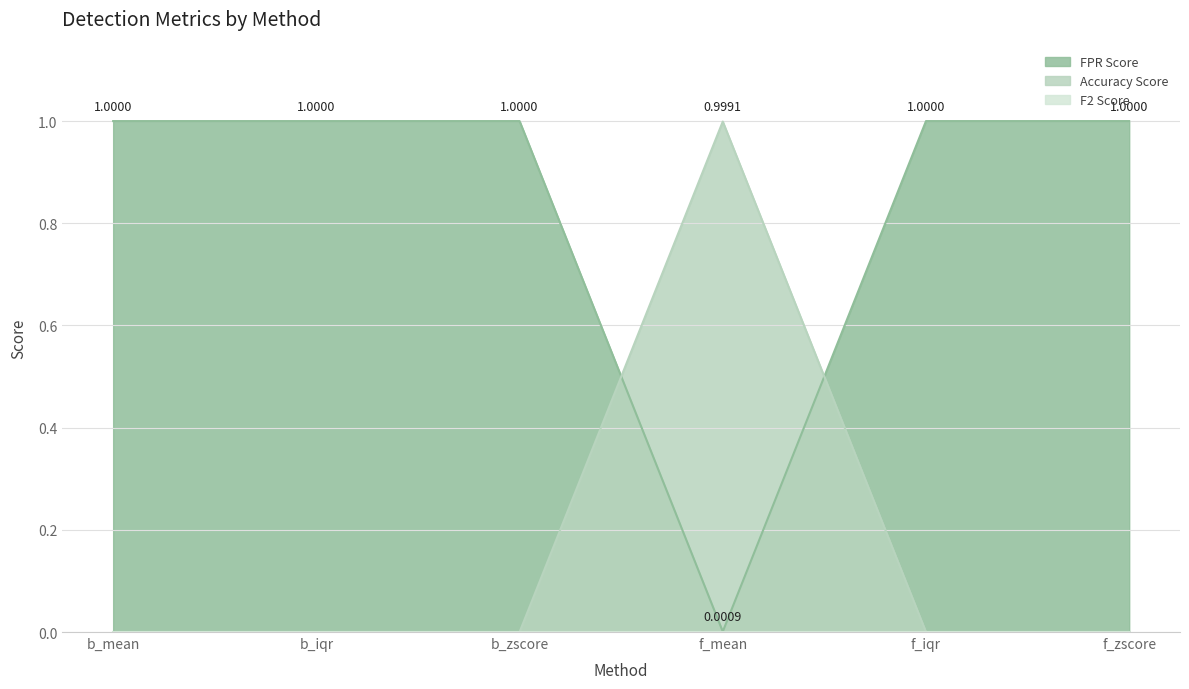

Which series has the largest range (max minus min)?

FPR Score